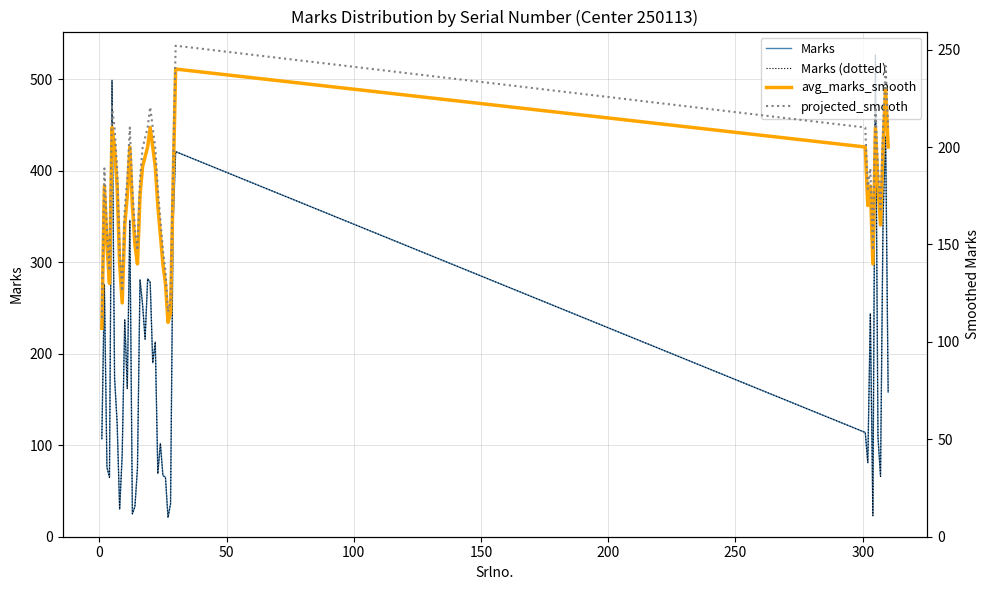

What is the difference between the second highest and second lowest values in the projected_smooth series?

126.0